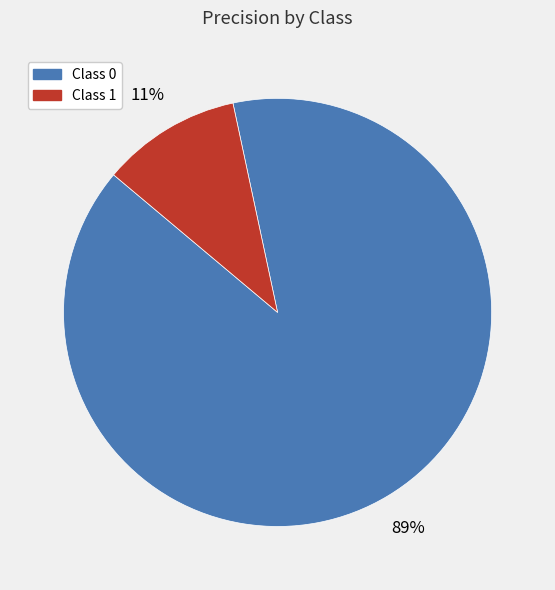

To the nearest percent, what is the average slice percentage?

50%